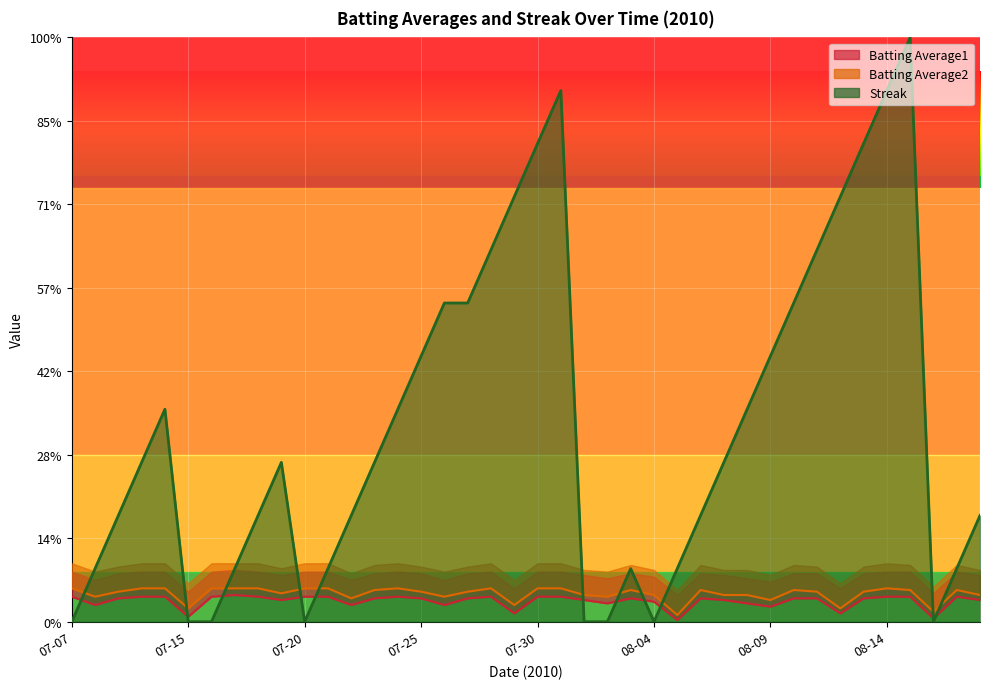

In Batting Average1, how many points are lower than both neighbors (excluding endpoints)?

11